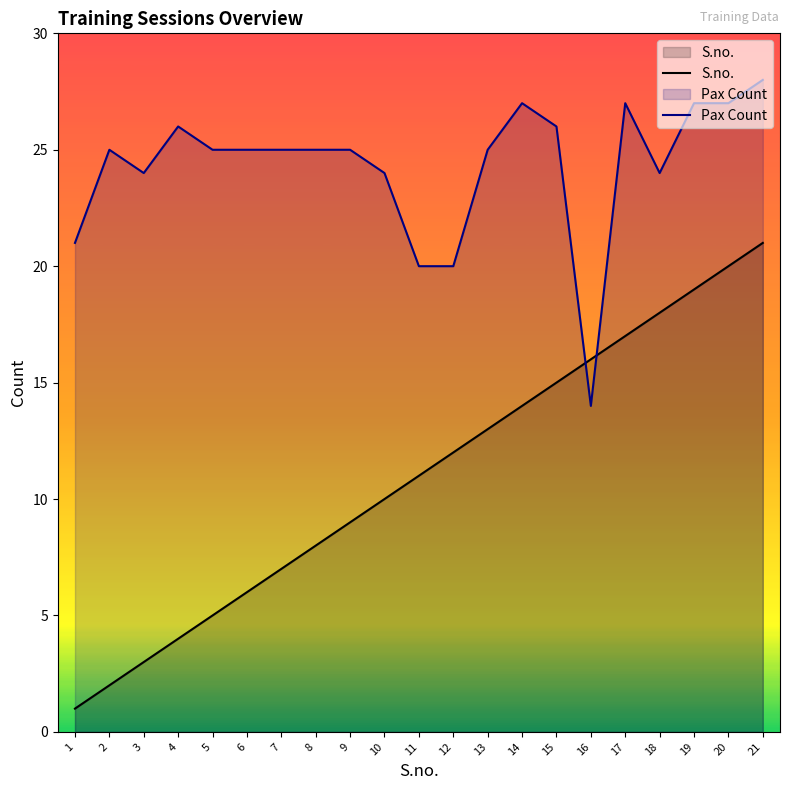

Where is Pax Count nearest to the value 21?

1